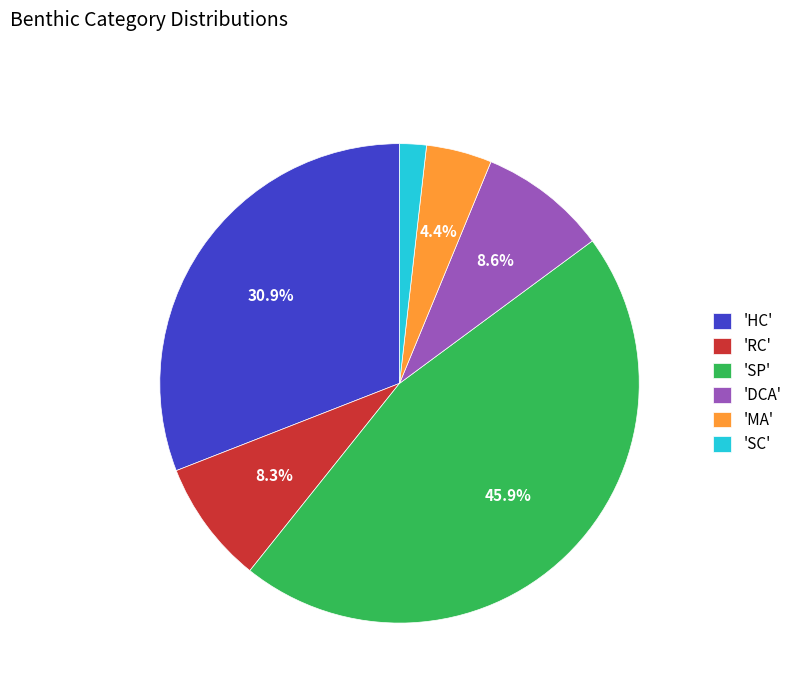

What is the largest slice in the pie chart?

'SP'